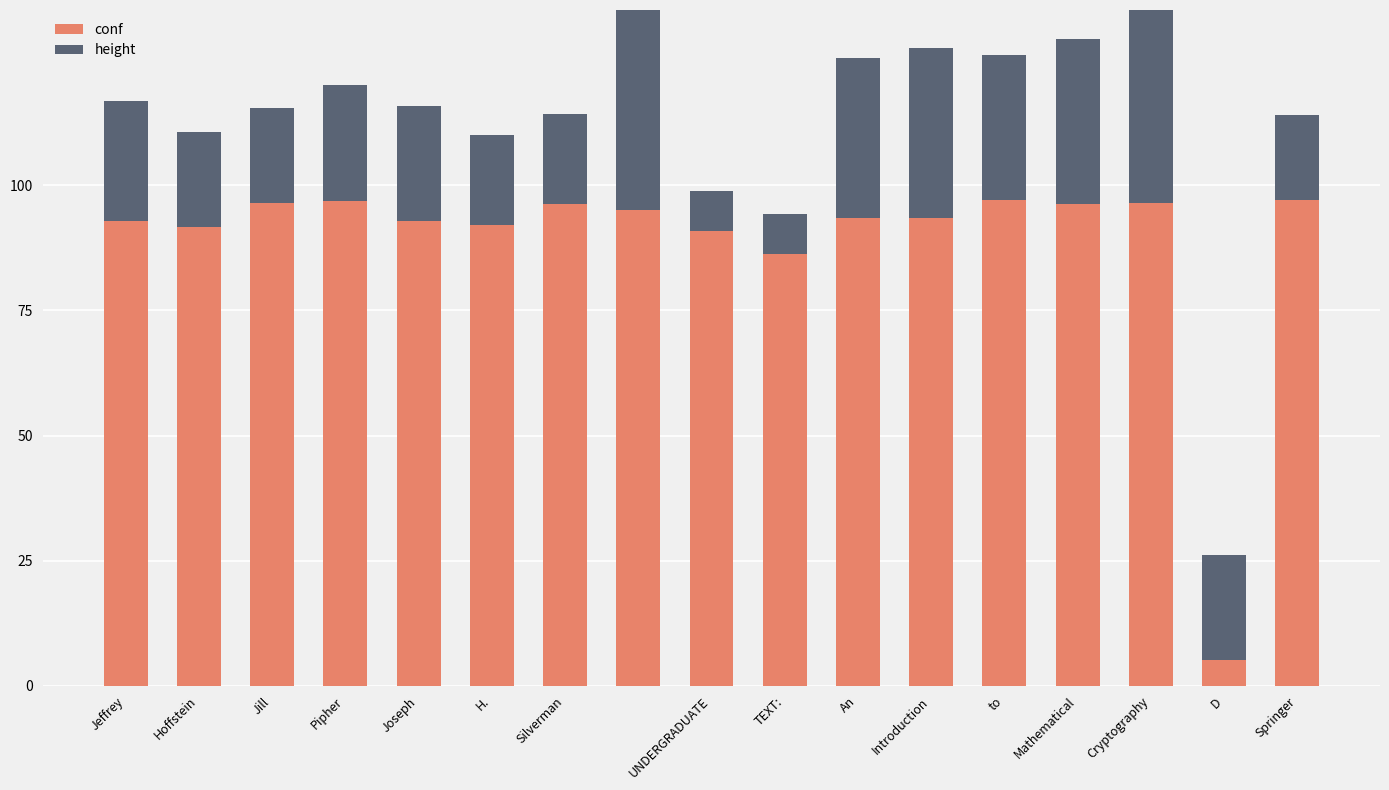

Is it true that height equals 8.0 at TEXT:?

True